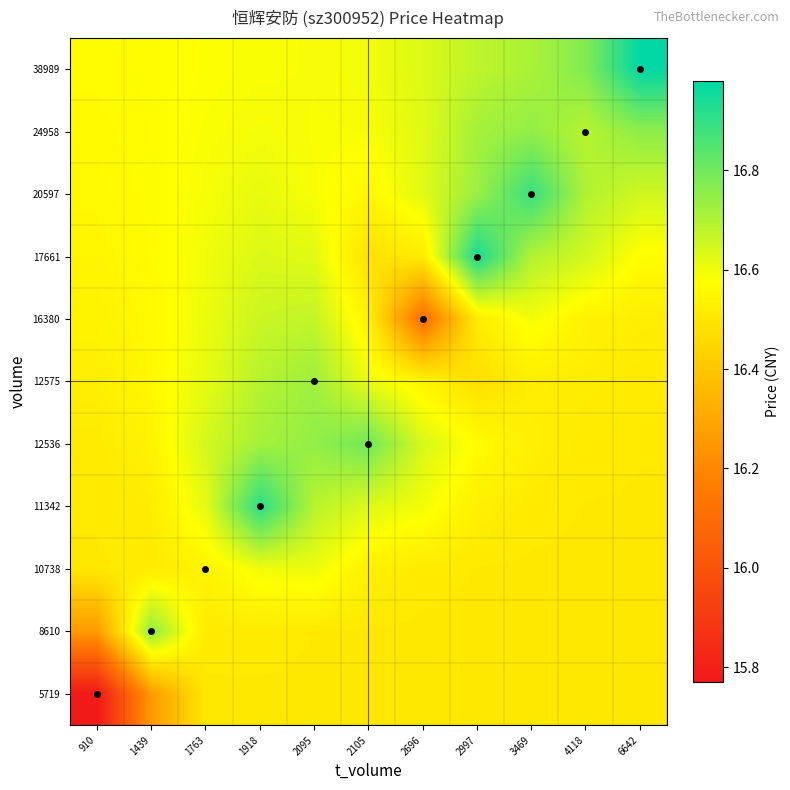

Which category has the highest value across all series?

6642